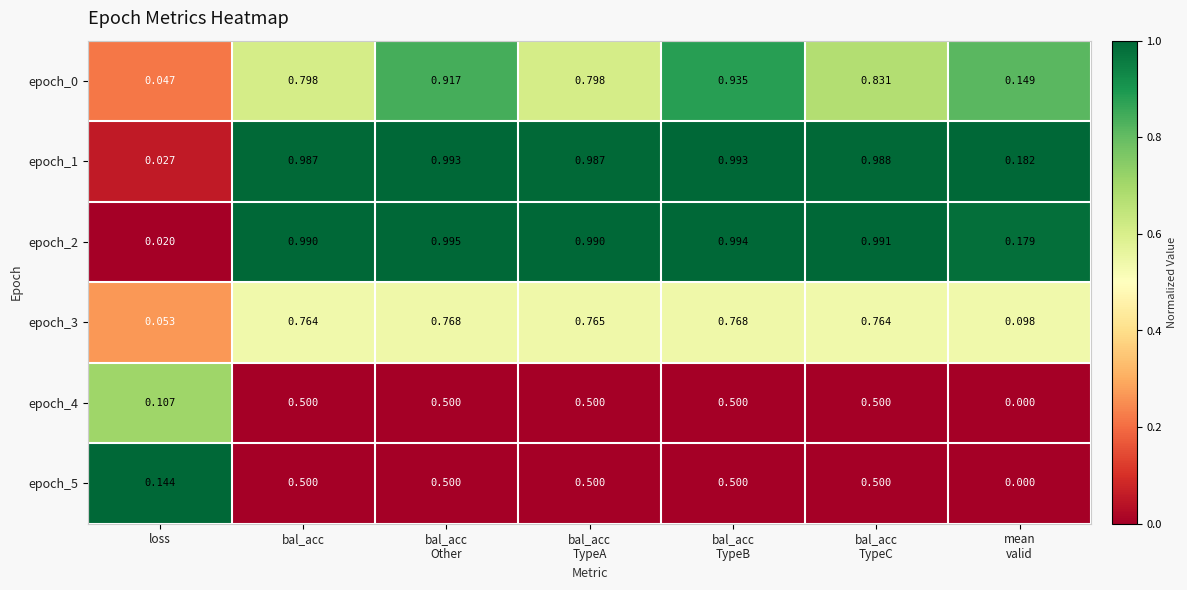

At which label is epoch_3 closest to 0?

loss